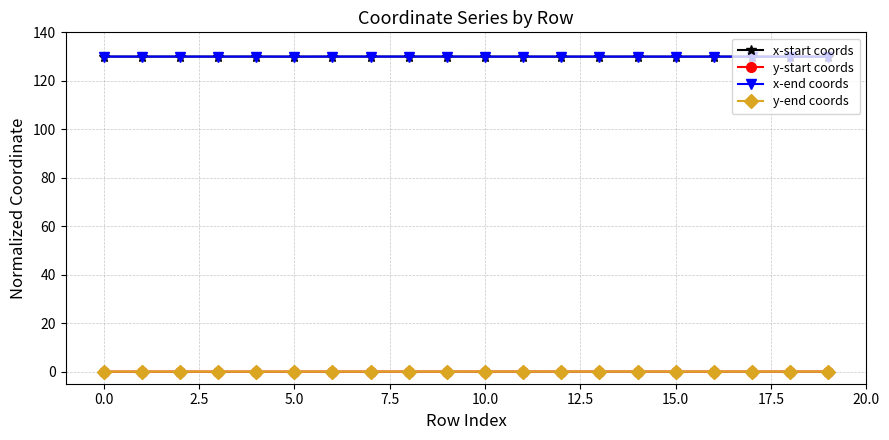

True or false: x-end coords has more than 0 points higher than both neighbors.

True